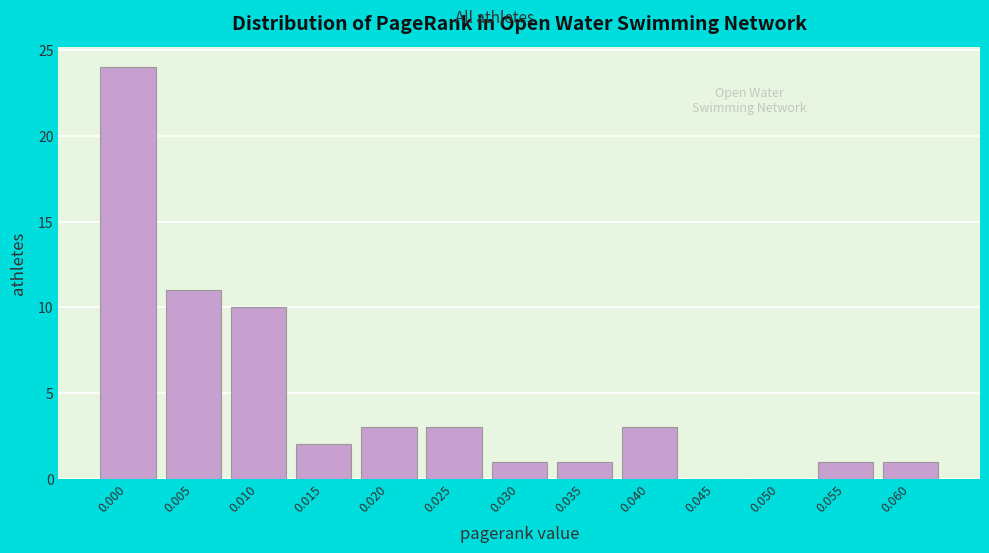

Reading left to right, transcribe all the data shown in this chart.

0.000=24	0.005=11	0.010=10	0.015=2	0.020=3	0.025=3	0.030=1	0.035=1	0.040=3	0.045=0	0.050=0	0.055=1	0.060=1